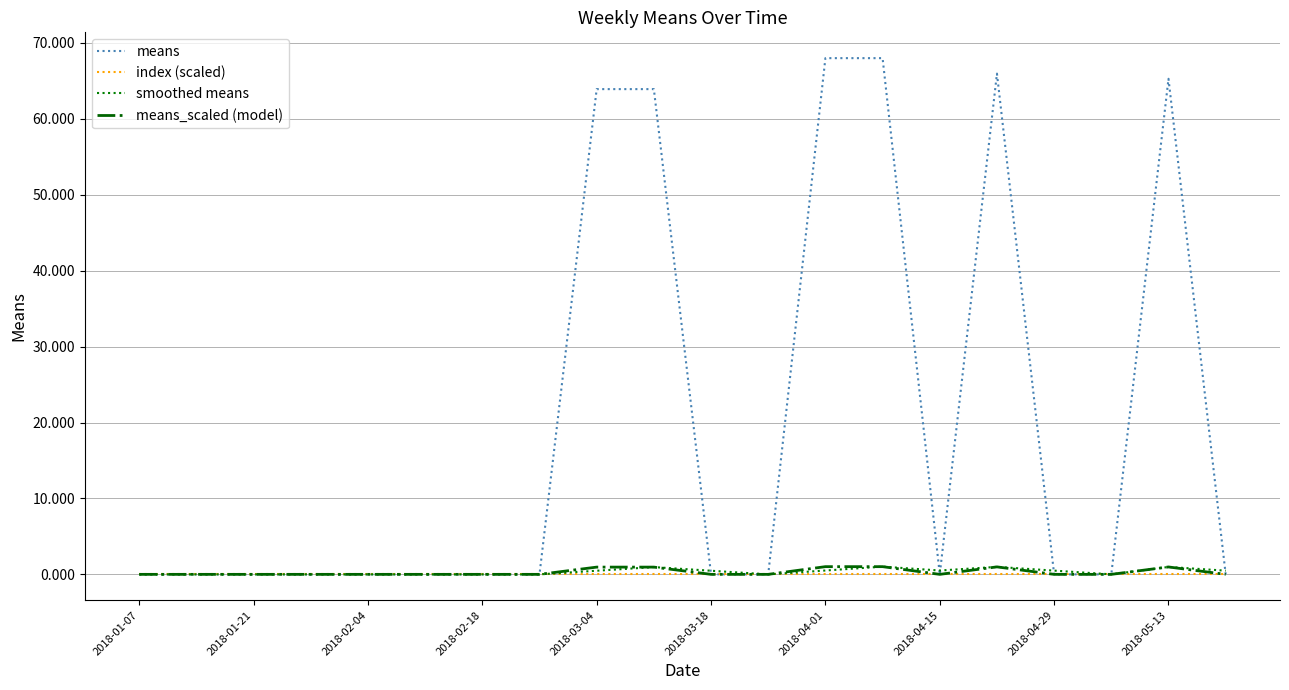

Which series has the widest spread of values?

means